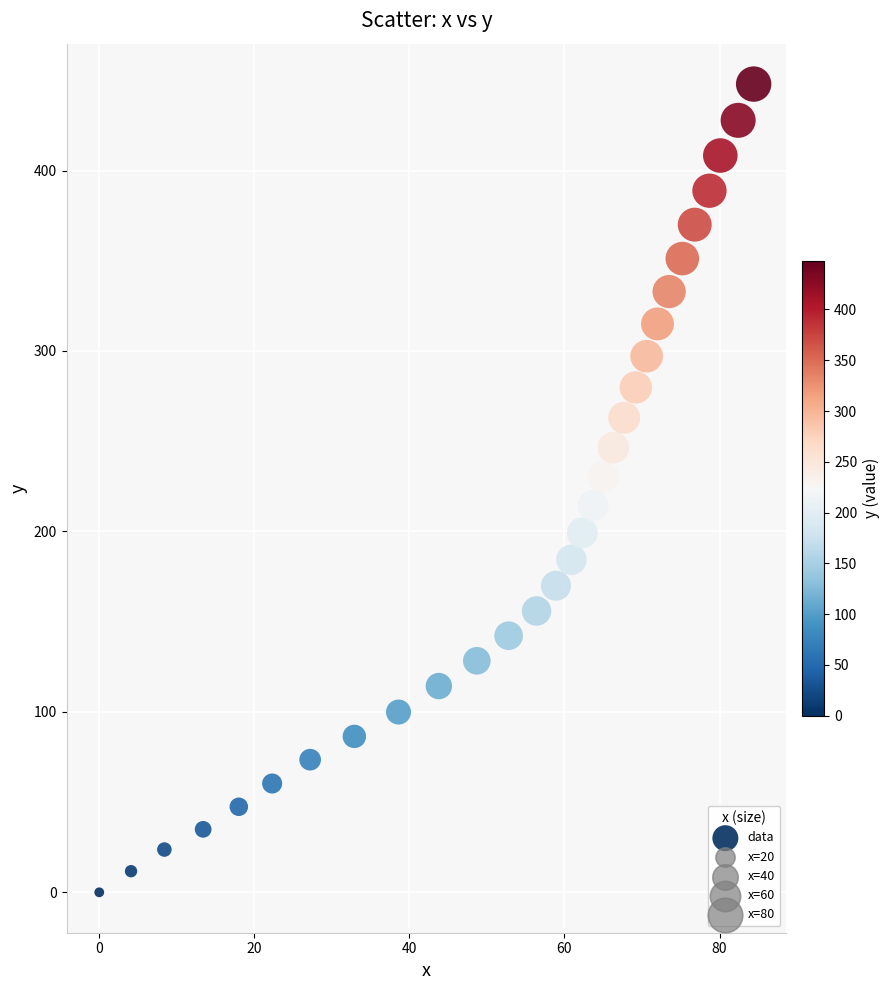

What is the range of Y values (max minus min)?

447.9